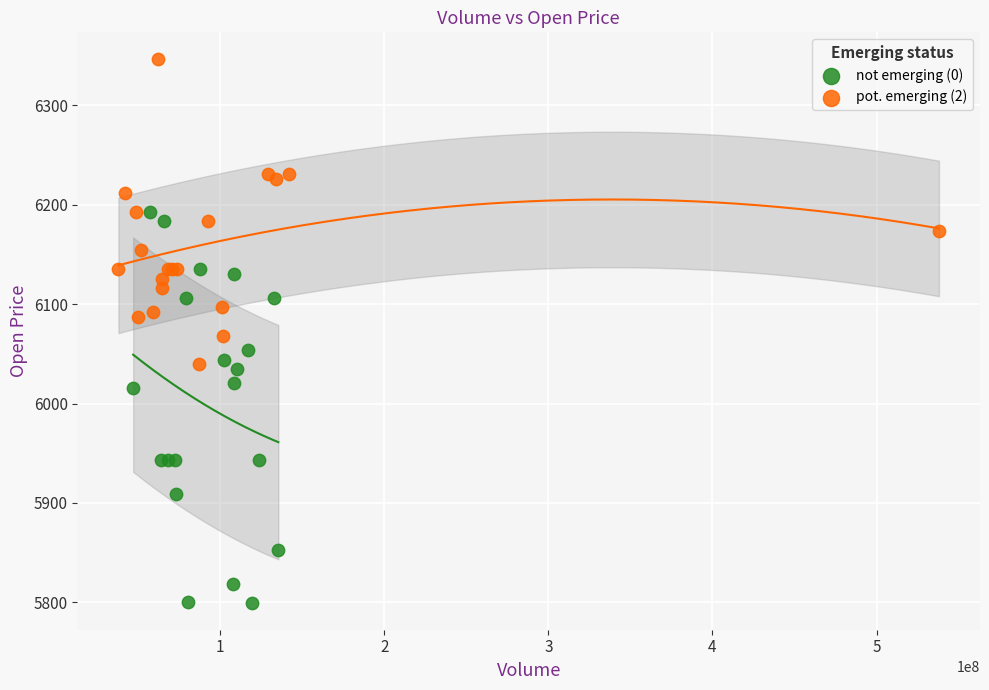

Which series reaches the minimum Y coordinate?

not emerging (0)